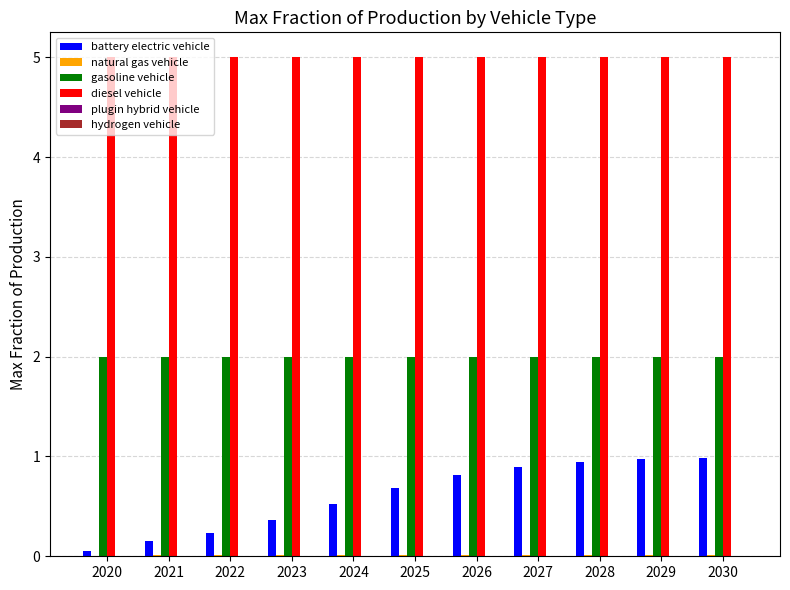

What is the greatest value displayed?

5.0